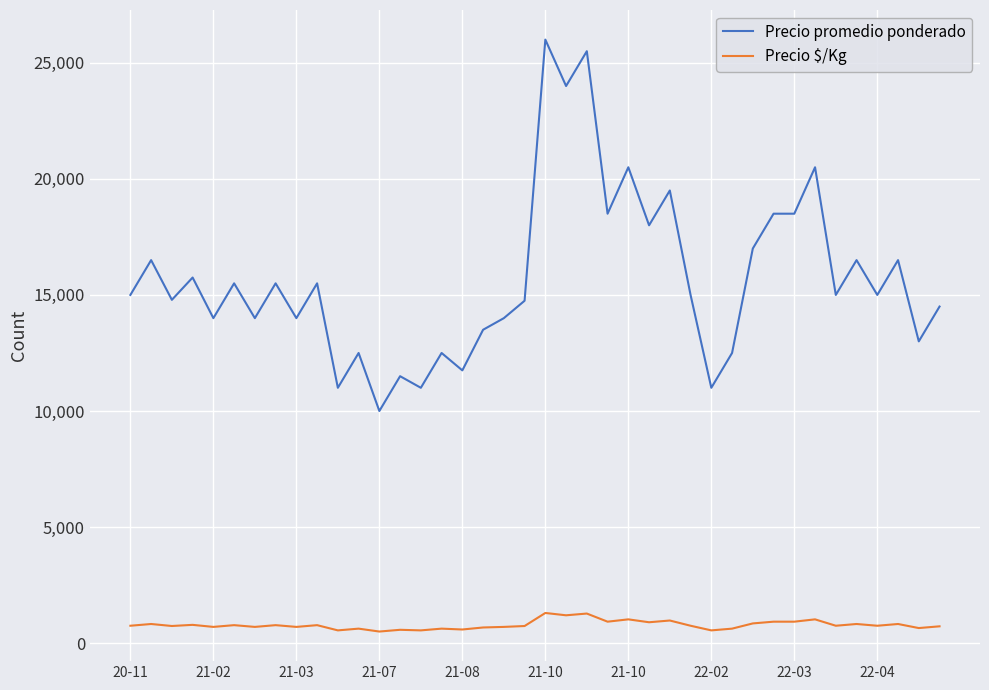

Rank the series by their average value, from highest to lowest.

Precio promedio ponderado, Precio $/Kg